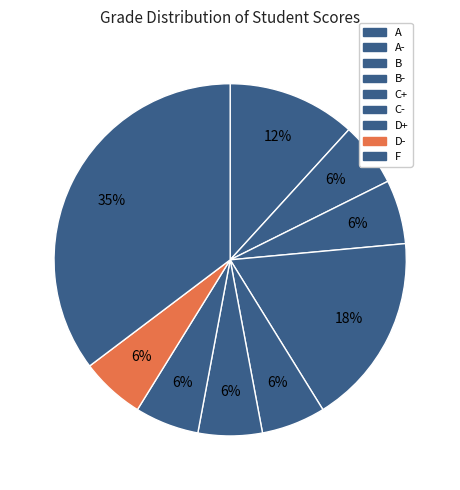

Count the number of slices in the pie.

9